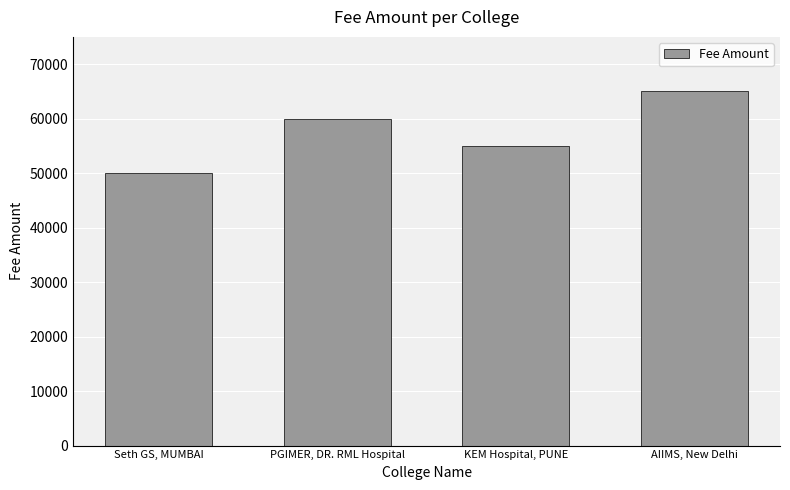

Which category has the highest value across all series?

AIIMS, New Delhi